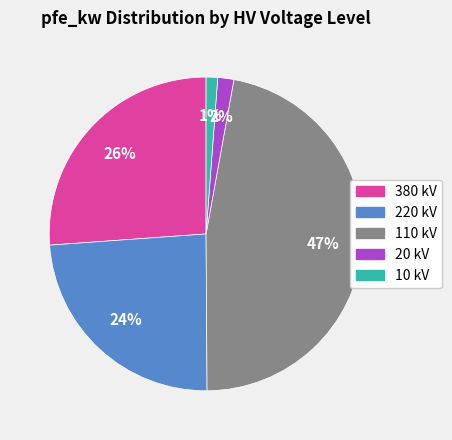

Combined, do 380 and 110 account for over 50%?

Yes